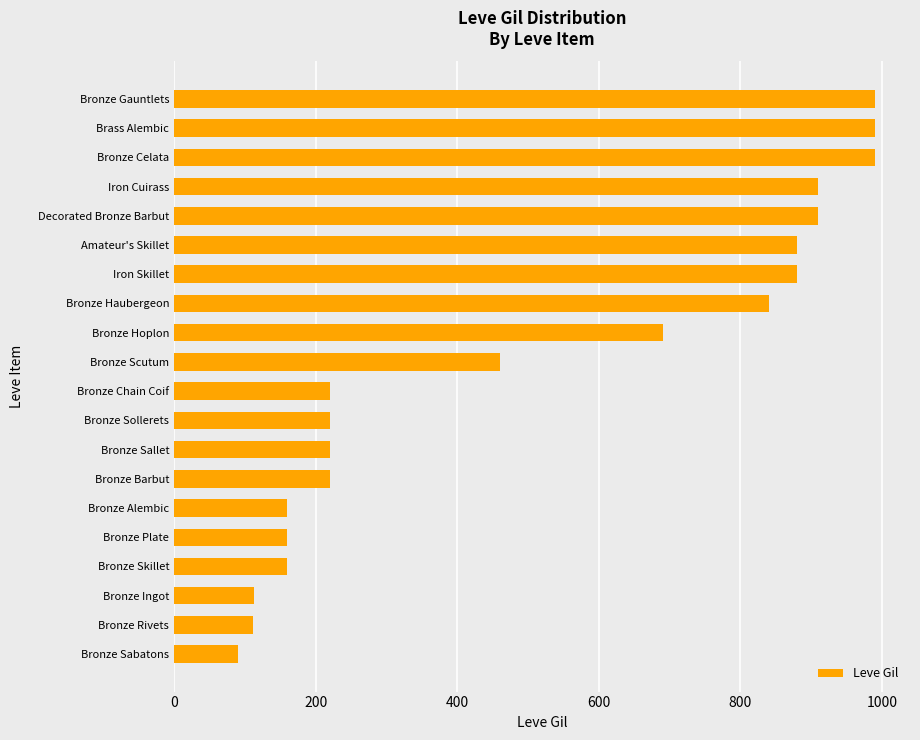

At which label is the value closest to 540?

Bronze Scutum